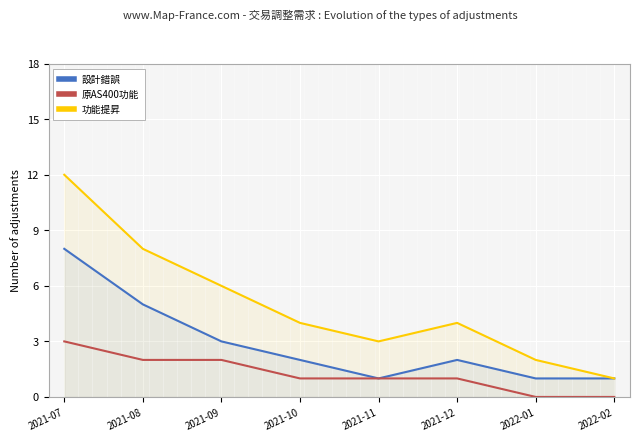

True or false: 功能提昇 and 原AS400功能 intersect in this chart.

False